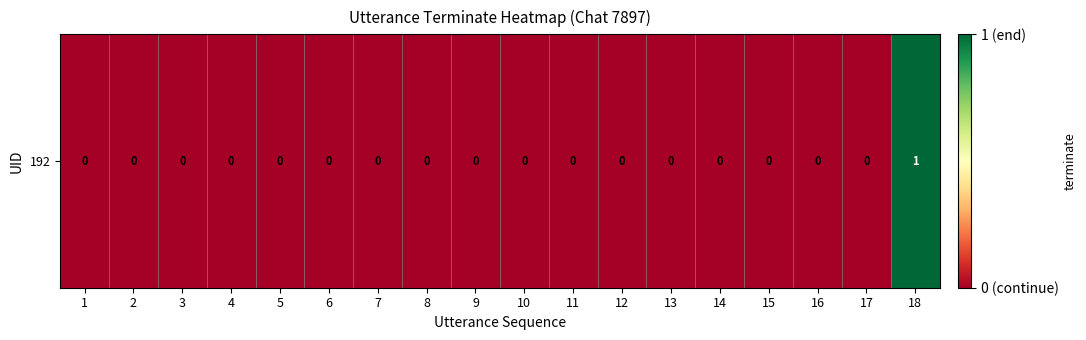

Between 13 and 8, which is larger?

13